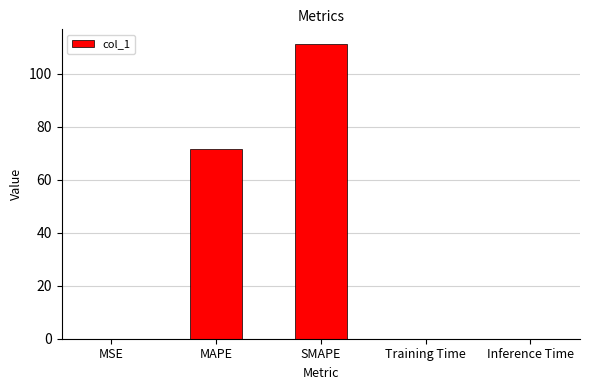

Which has a higher value, SMAPE or MSE?

SMAPE